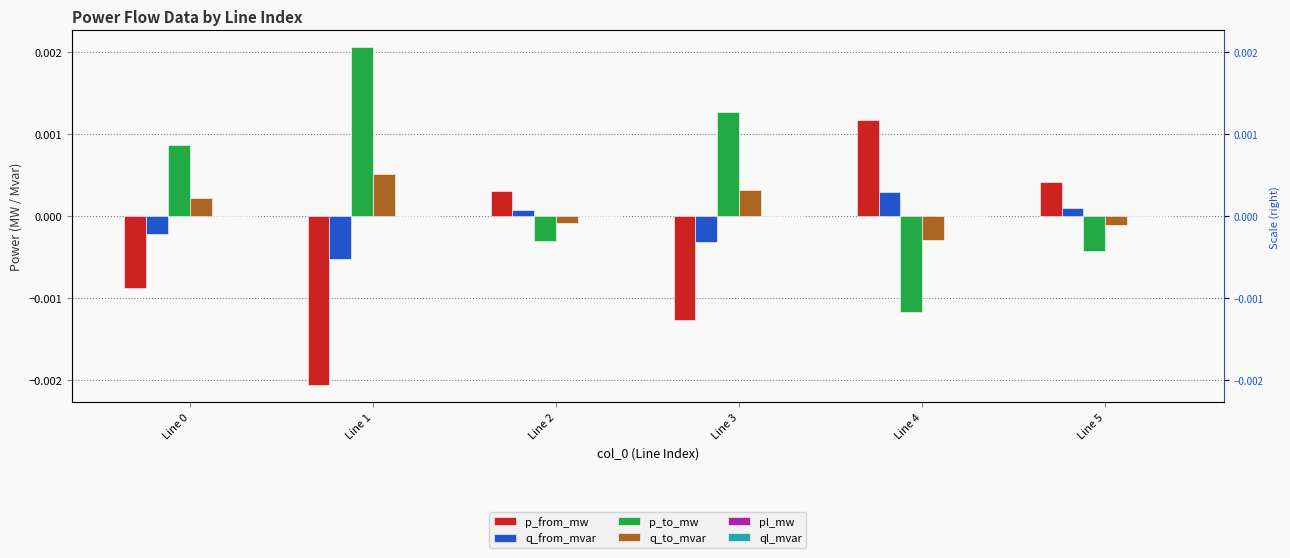

True or false: q_from_mvar has a value of -0.0 at Line 1.

True